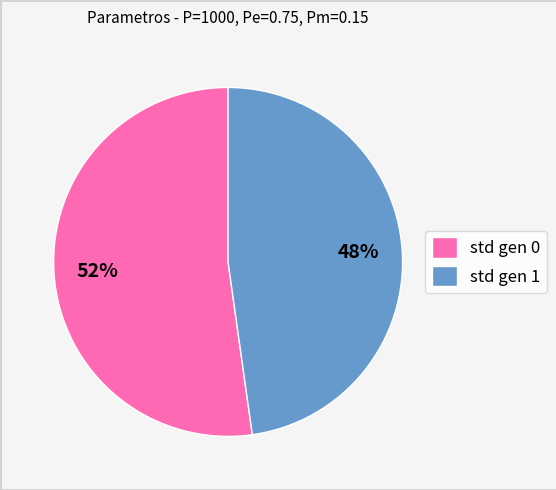

Do std gen 0 and std gen 1 together represent more than half of the pie?

Yes